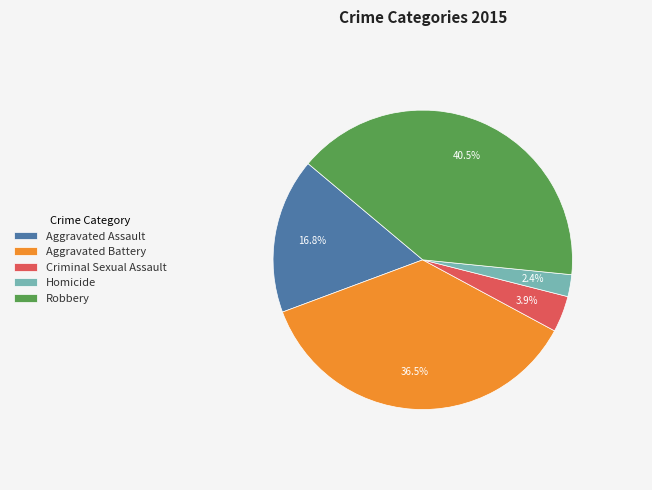

Is it true that Criminal Sexual Assault is 4% of the pie?

True